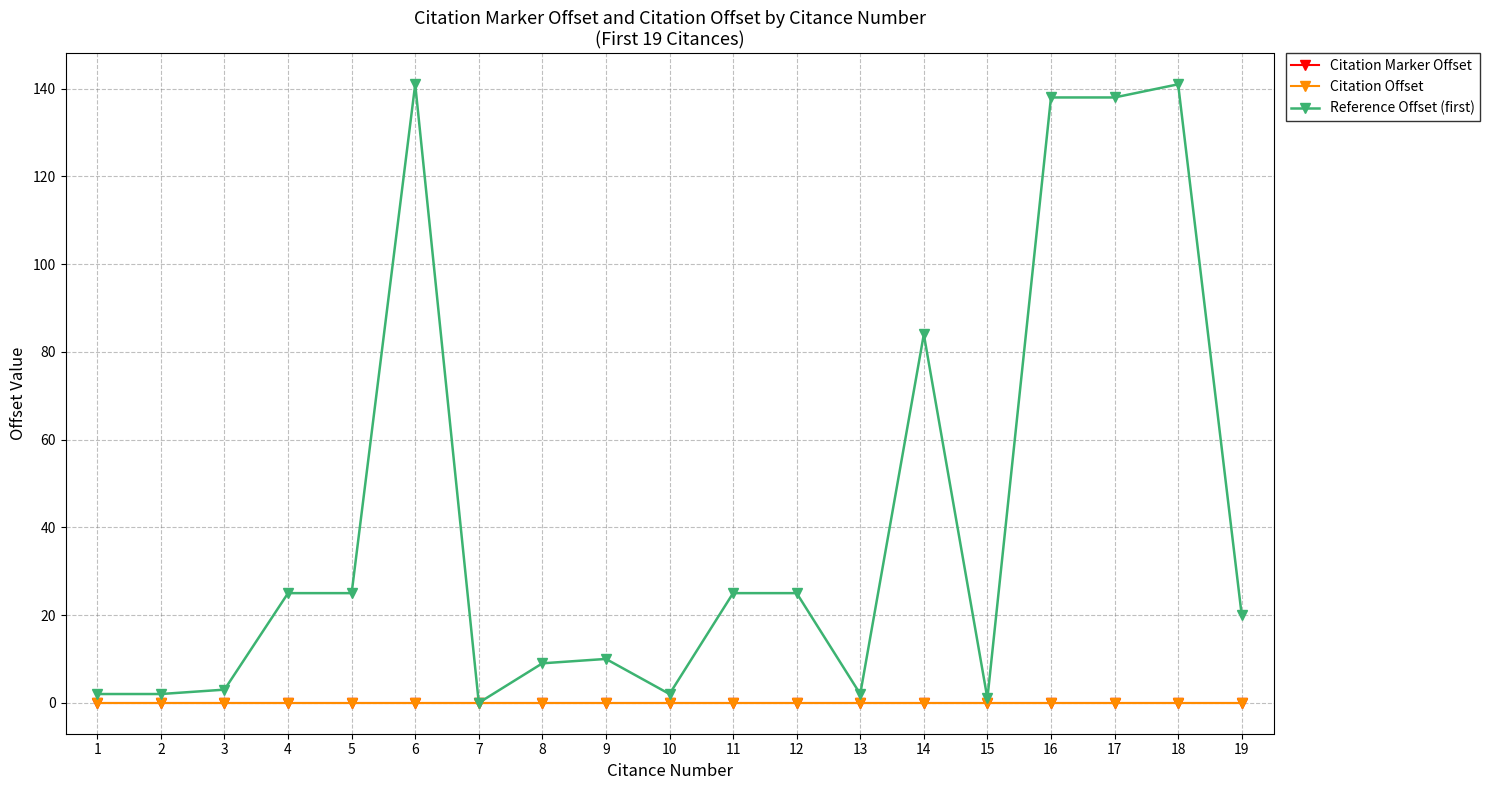

What is the difference between the highest and lowest values at 1?

2